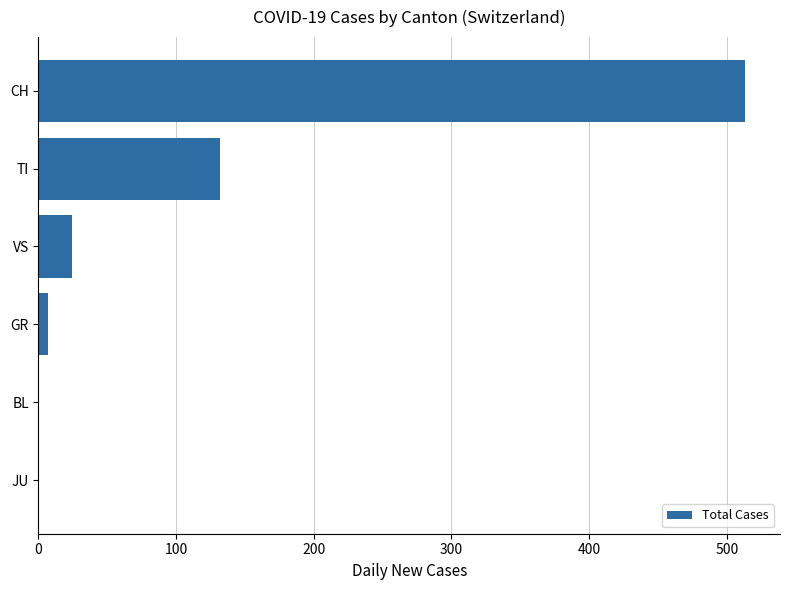

What is the greatest value displayed?

513